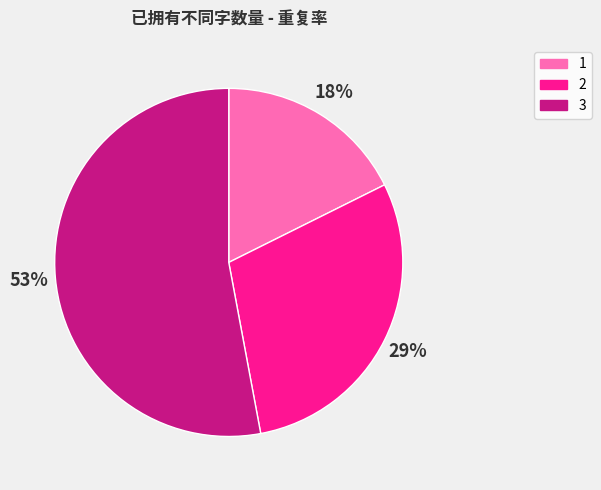

Rank the categories by value from highest to lowest.

3, 2, 1